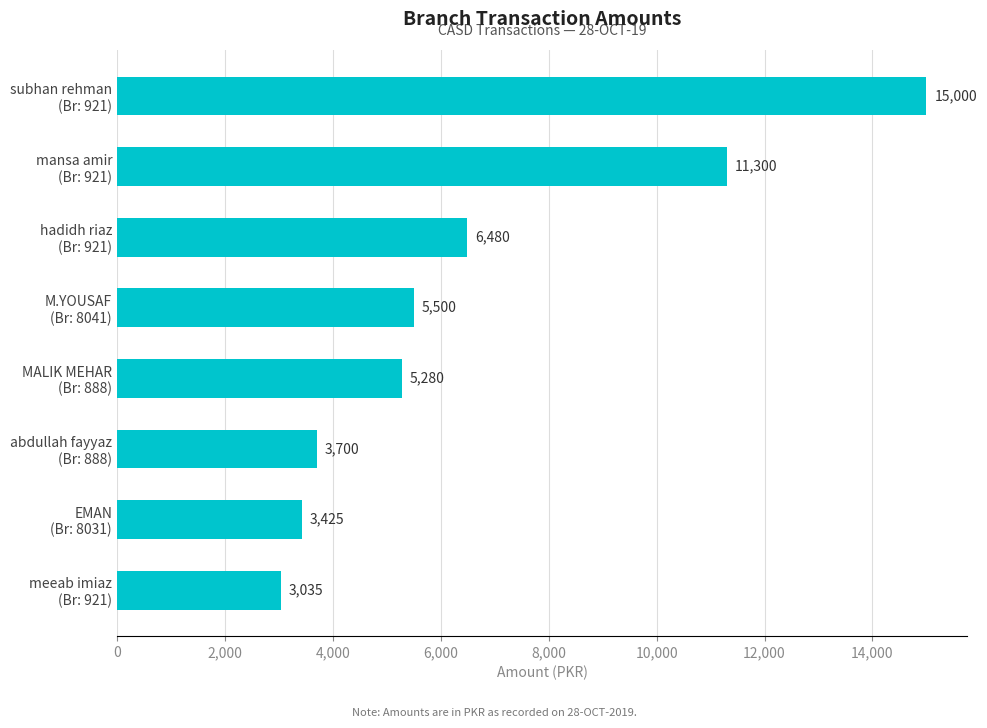

List the labels in order of value, smallest first.

meeab imiaz
(Br: 921), EMAN
(Br: 8031), abdullah fayyaz
(Br: 888), MALIK MEHAR
(Br: 888), M.YOUSAF
(Br: 8041), hadidh riaz
(Br: 921), mansa amir
(Br: 921), subhan rehman
(Br: 921)